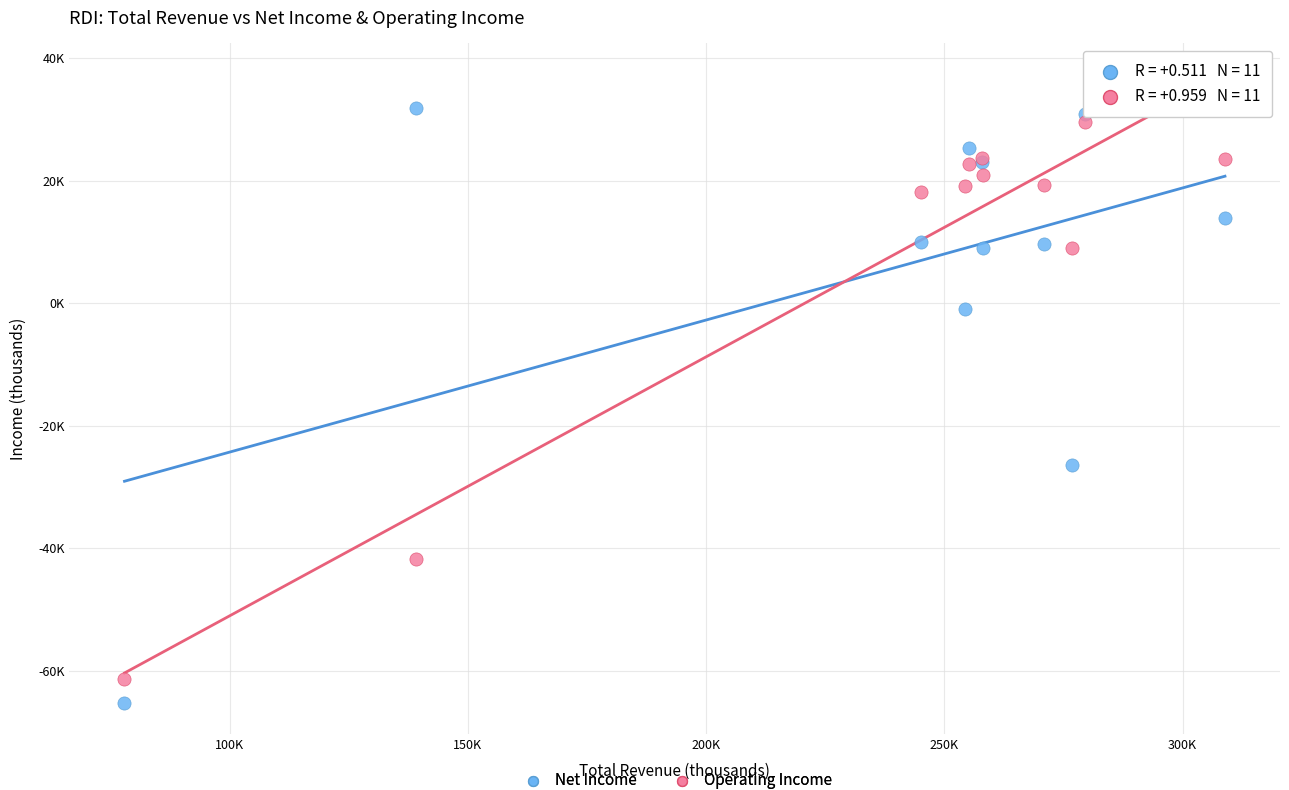

What are all the series names shown in the legend?

Net Income, Operating Income